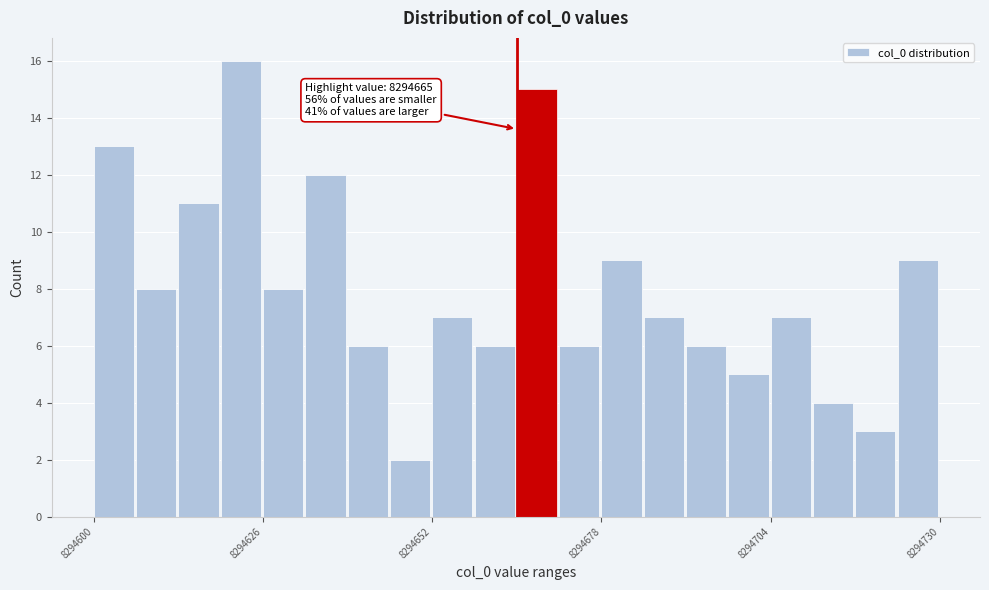

Around what value on the x-axis is the tallest bar? Give the approximate position of its centre, as read against the axis.

8294625